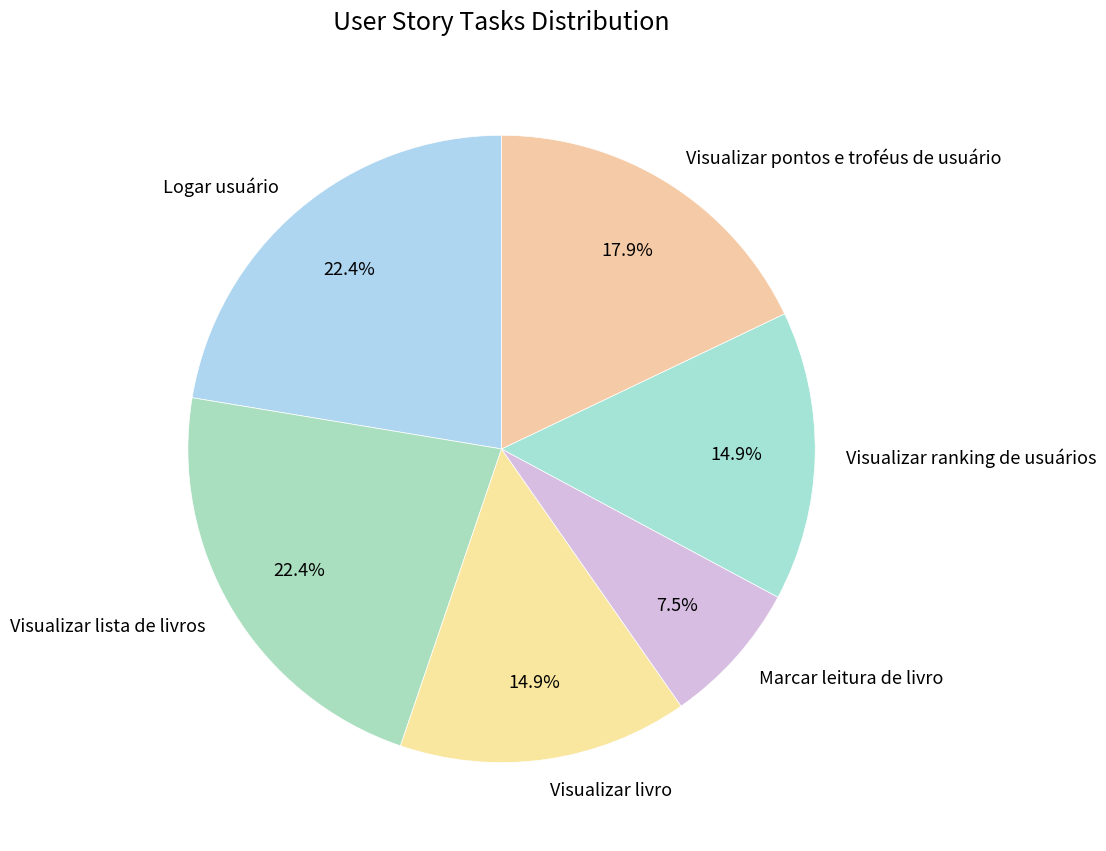

Which slice is the smallest?

Marcar leitura de livro